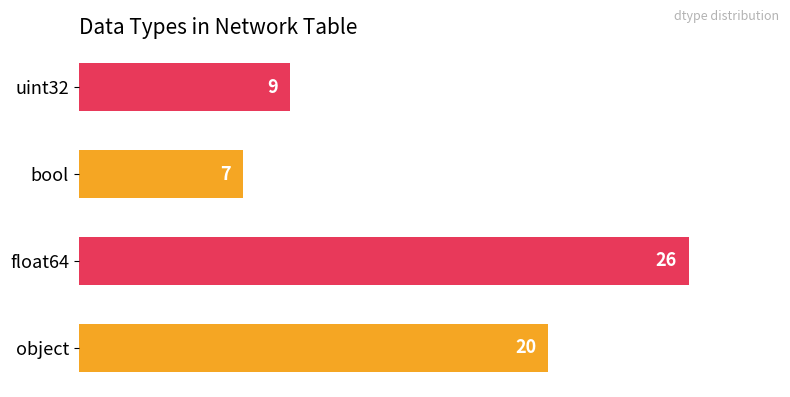

What is the sum of all values?

62